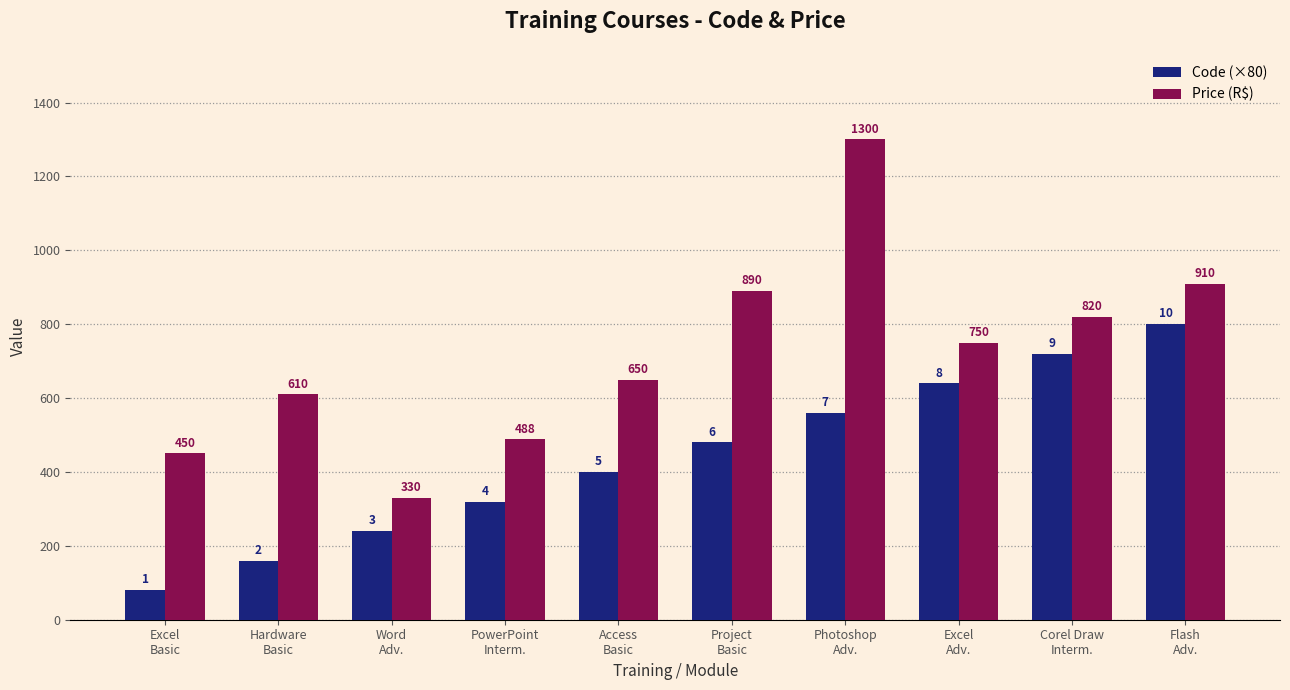

What is the highest value of the Price (R$) series?

1300